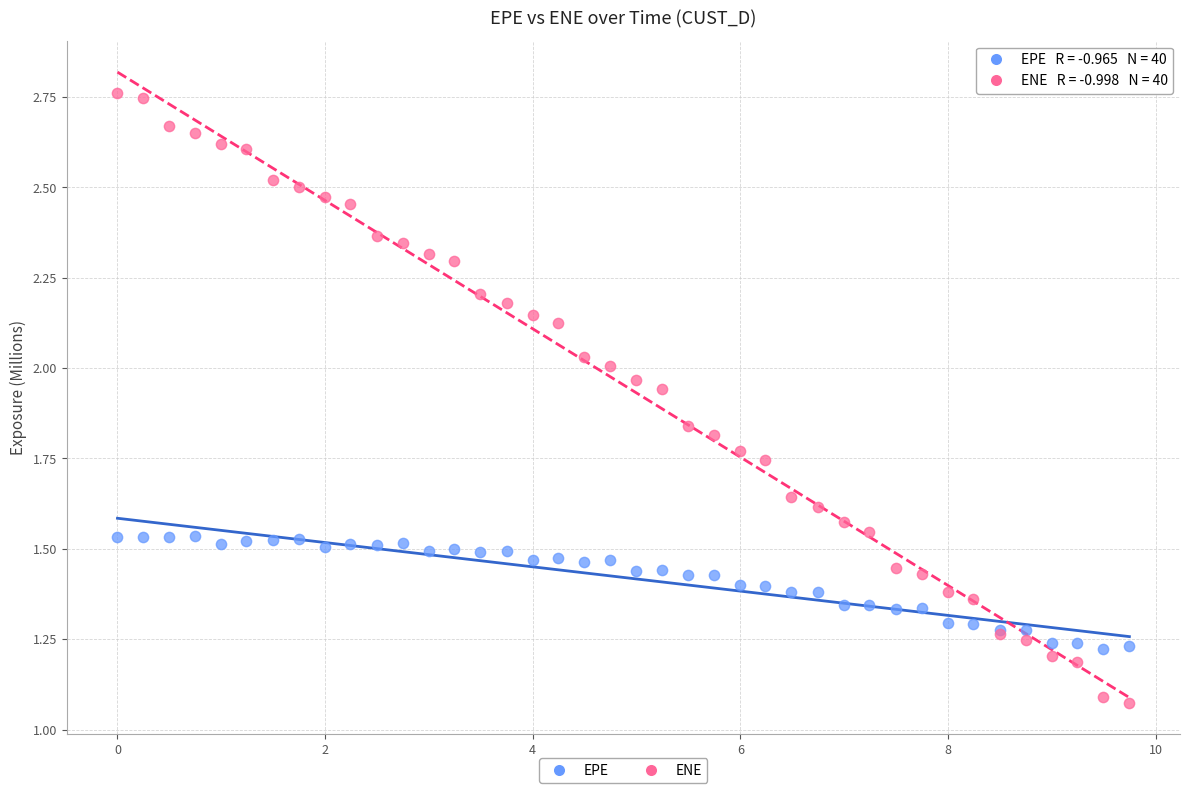

What is the X range (max minus min) for the scatter plot?

9.7